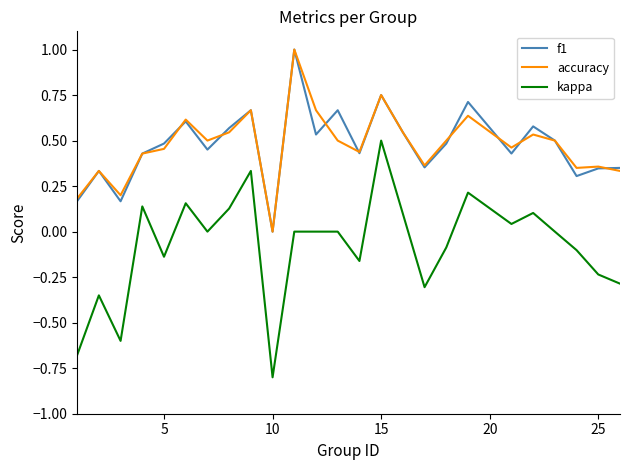

What is the minimum value shown in the chart?

-0.8